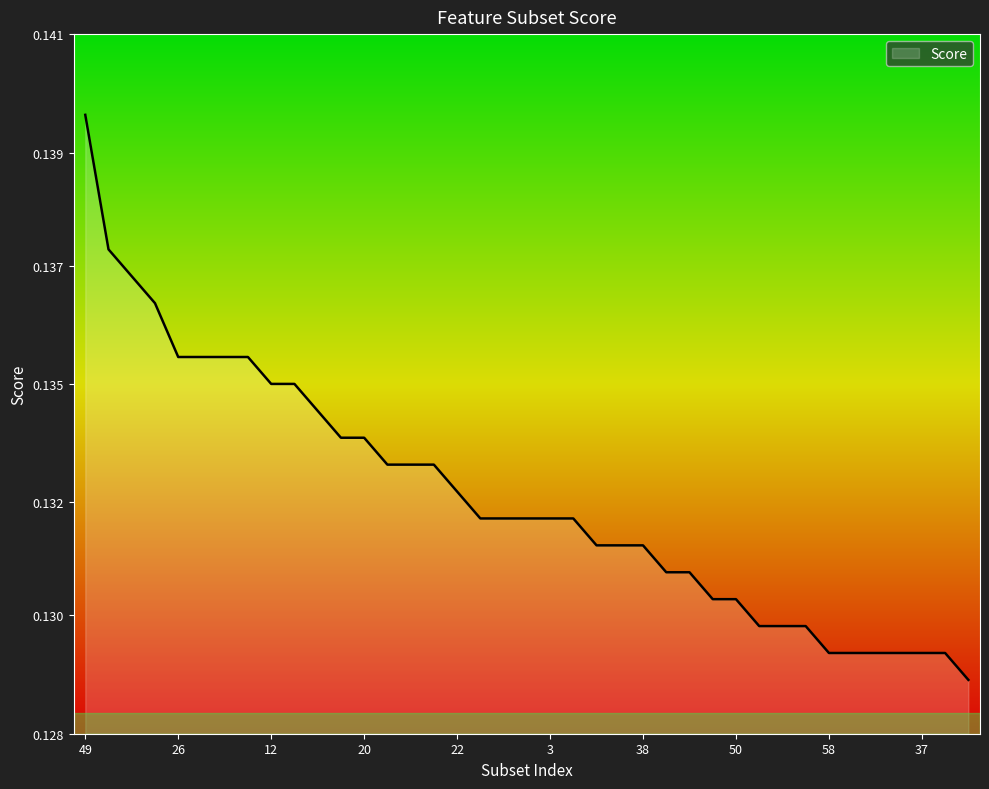

Does the chart display data point markers on the line(s)?

No